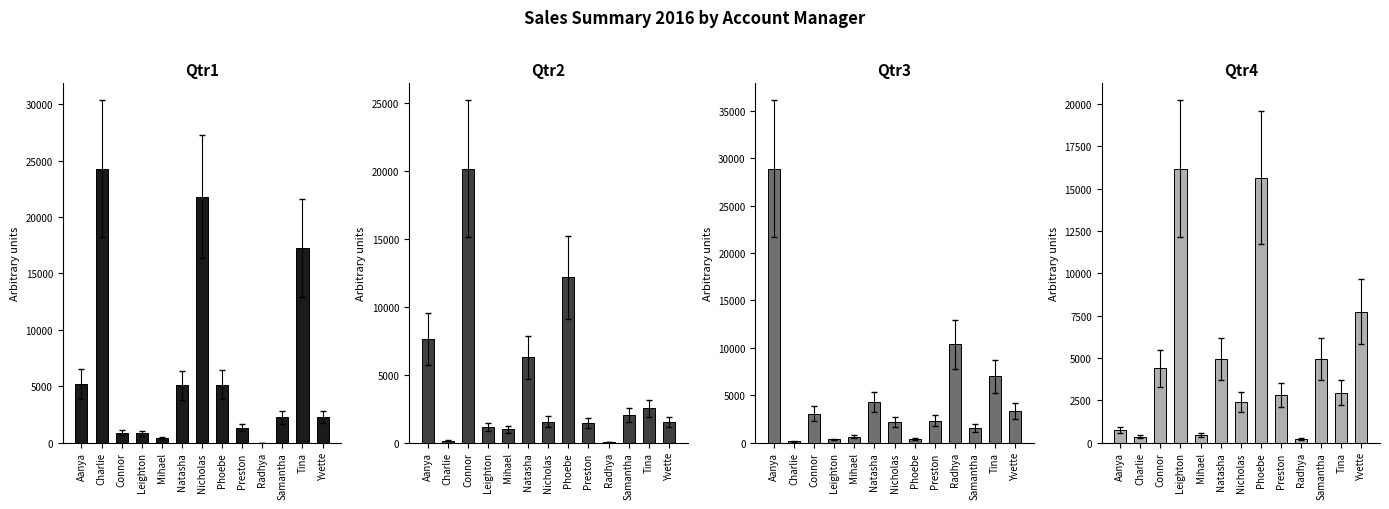

Between Tina and Aanya, which is larger?

Tina